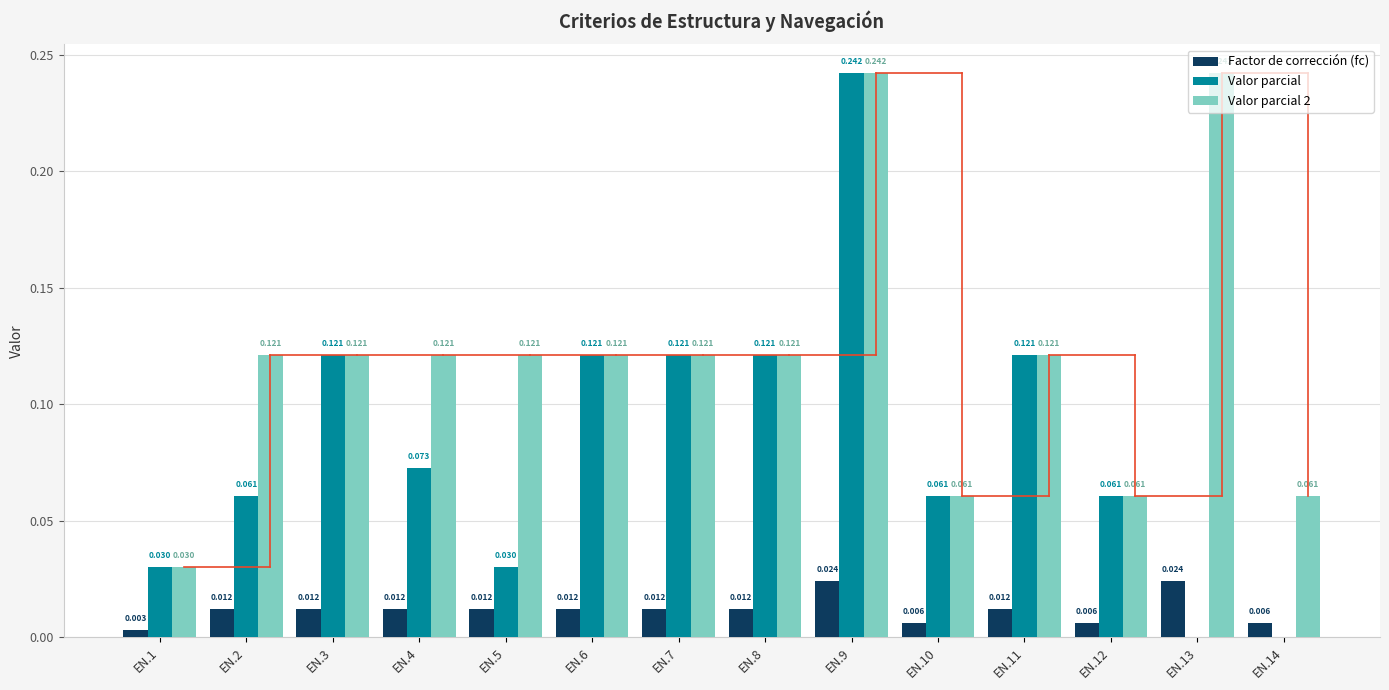

How many Valor parcial values are between 0 and 1?

14